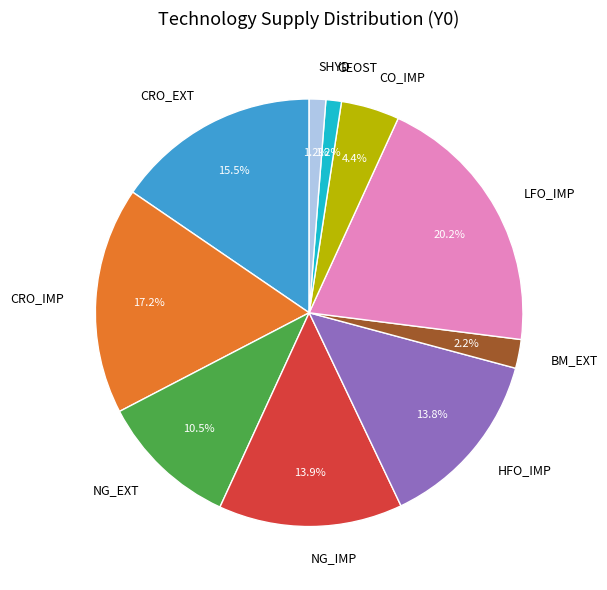

What percentage is NOT represented by CRO_EXT?

84.5%